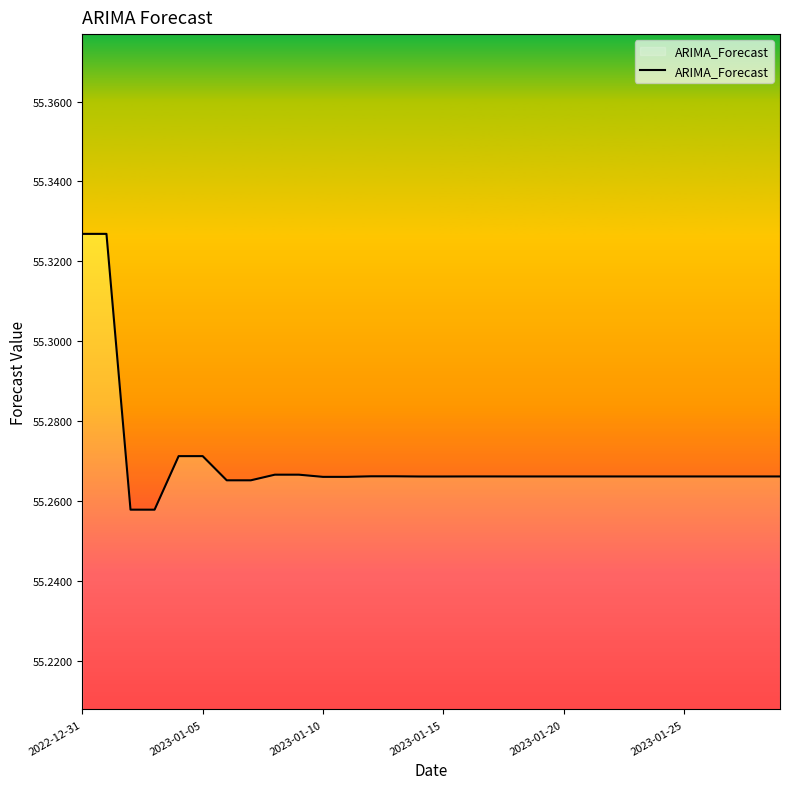

How many lines are shown in the chart?

1